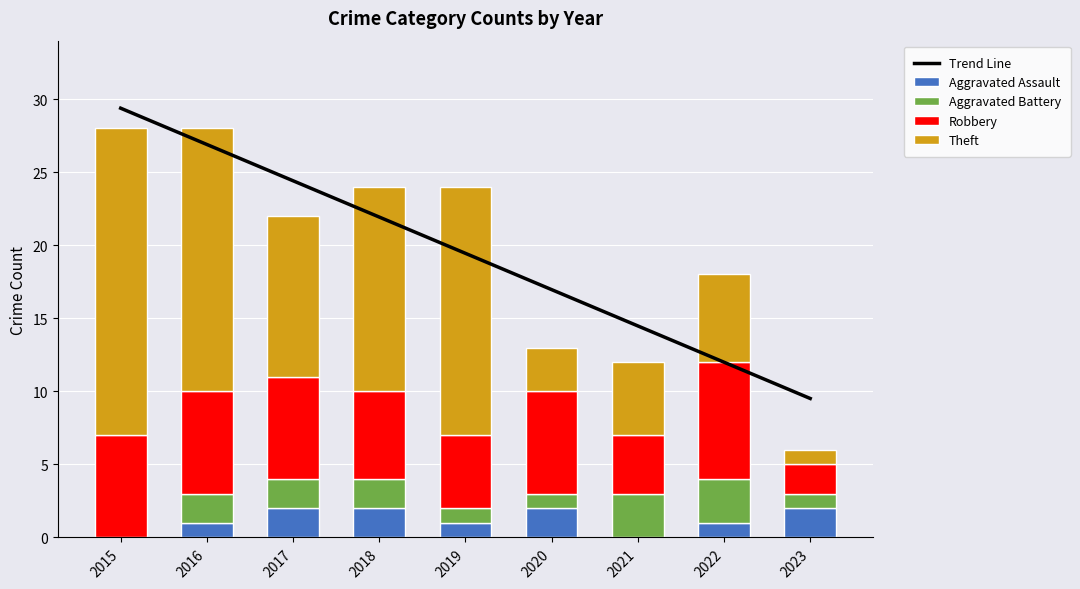

What is the maximum value for Aggravated Battery?

3.0